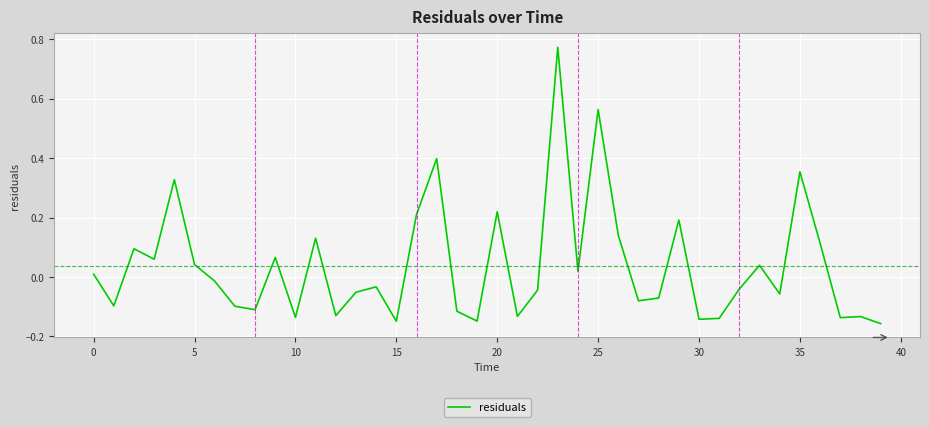

Does the chart have visible grid lines?

Yes